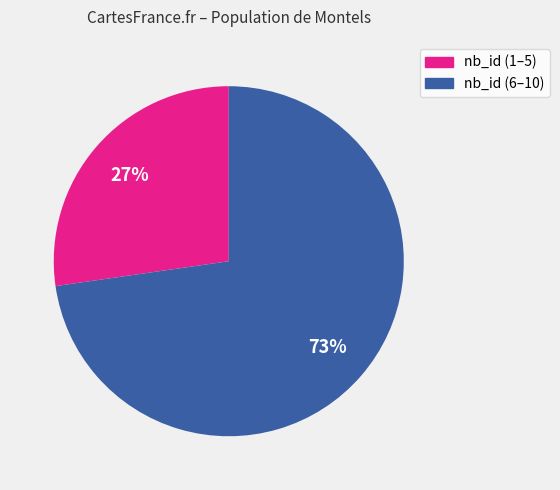

Is there any slice that represents more than half of the pie?

Yes